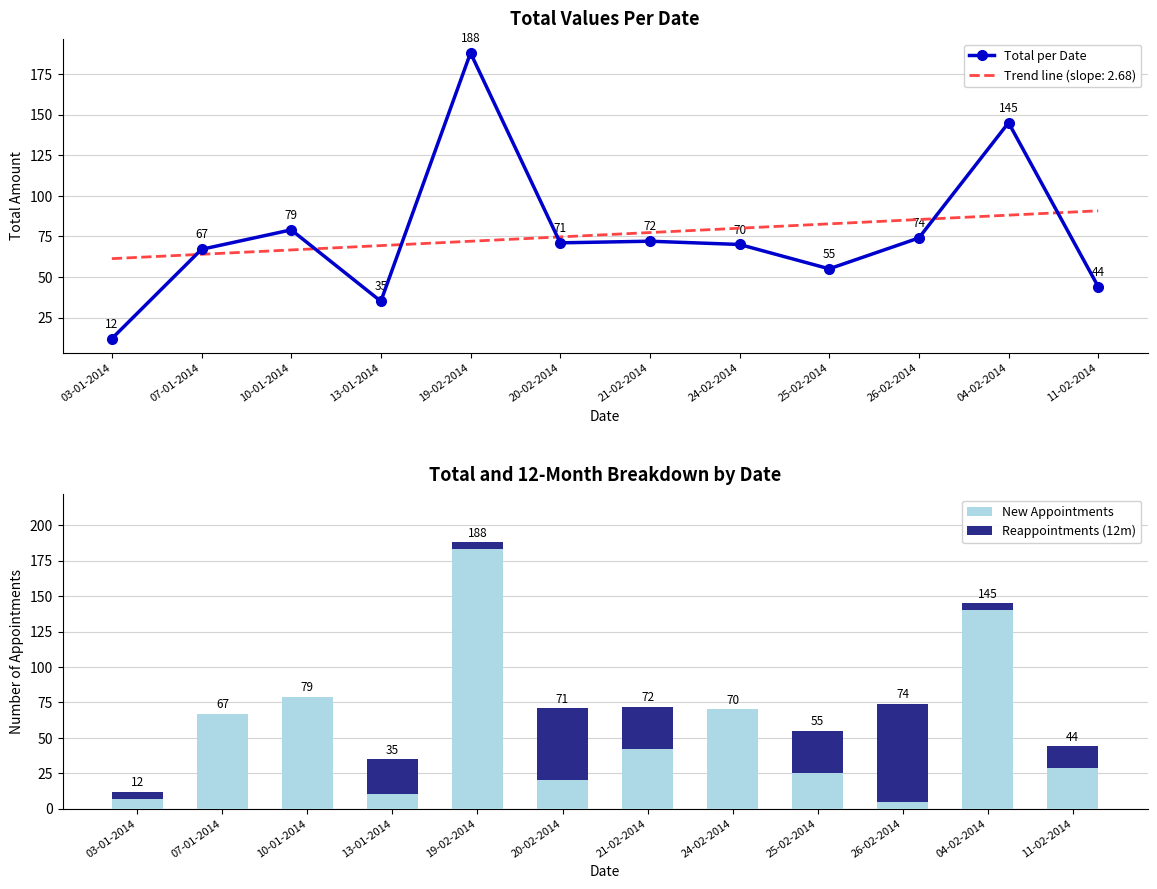

What are all the series names shown in the legend?

Total per Date, New Appointments, Reappointments (12m)